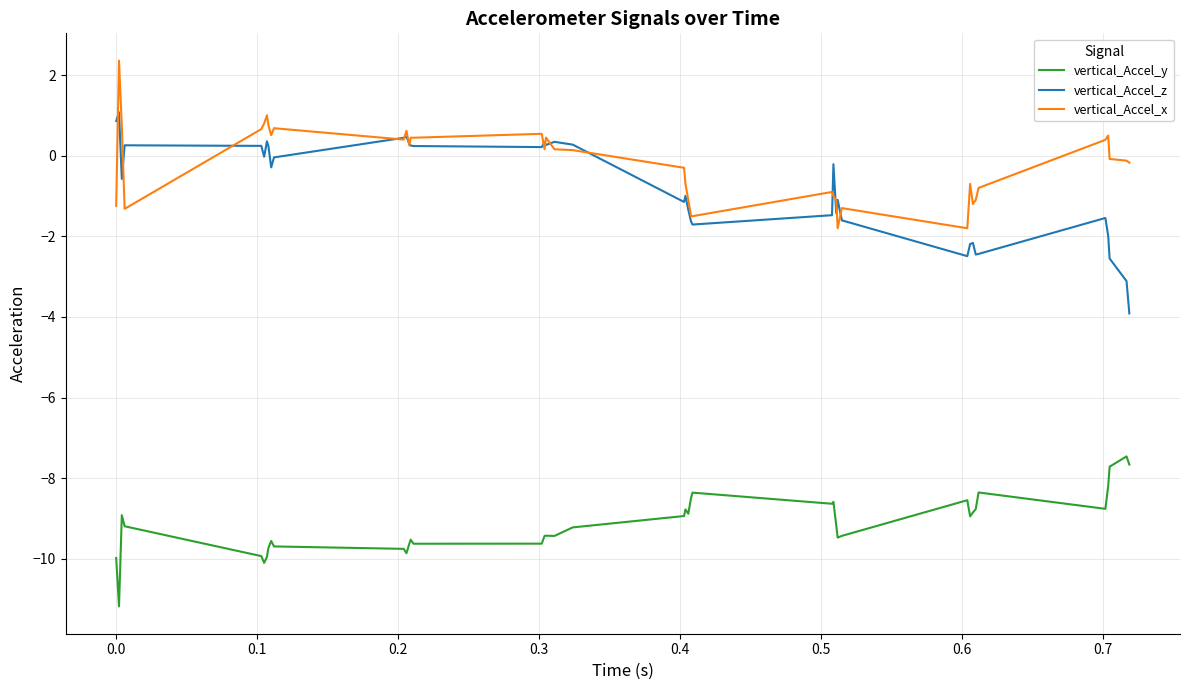

What is the minimum value shown in the chart?

-11.2